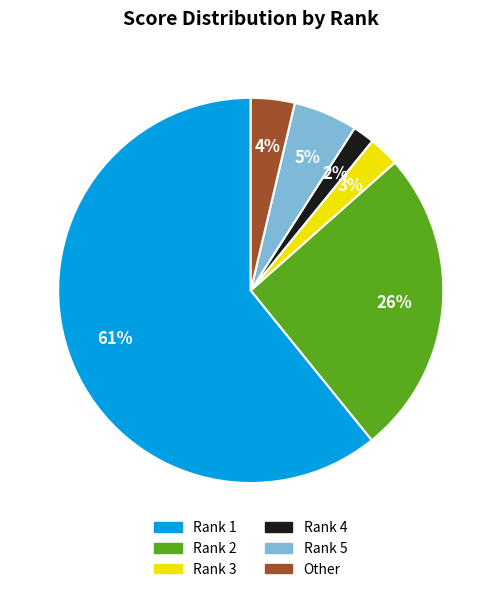

The Rank 5 slice represents 5% of the pie. True or false?

True